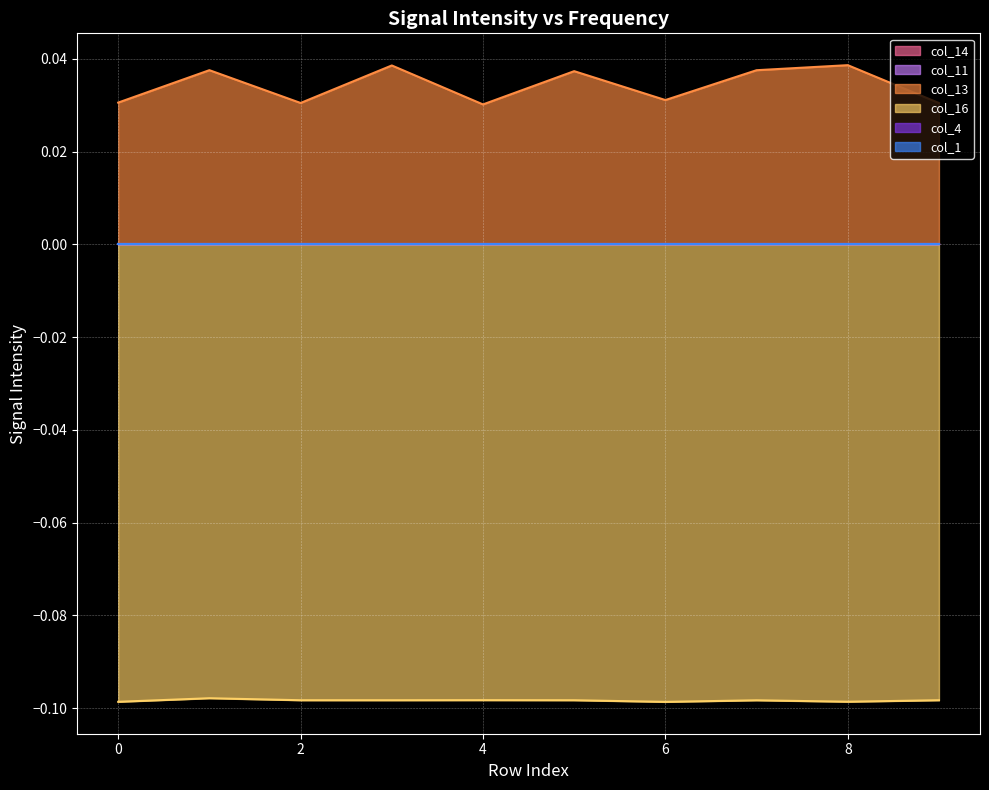

What is the difference between the highest and lowest values at 8?

0.1